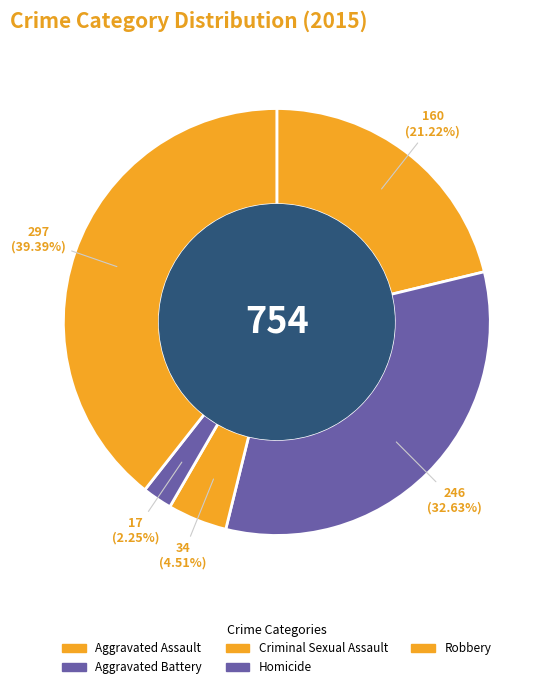

To the nearest percent, what is the difference between the Aggravated Assault and Aggravated Battery slice percentages?

11%